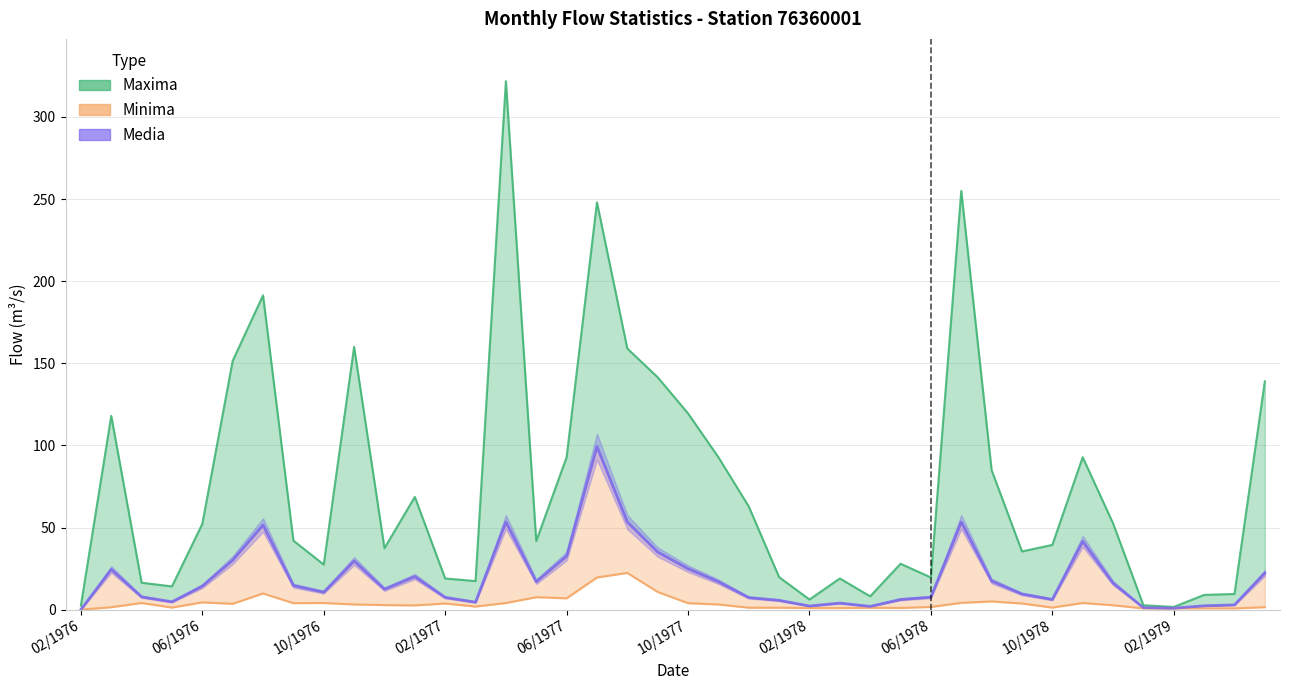

Which category has the lowest value across all series?

02/1976